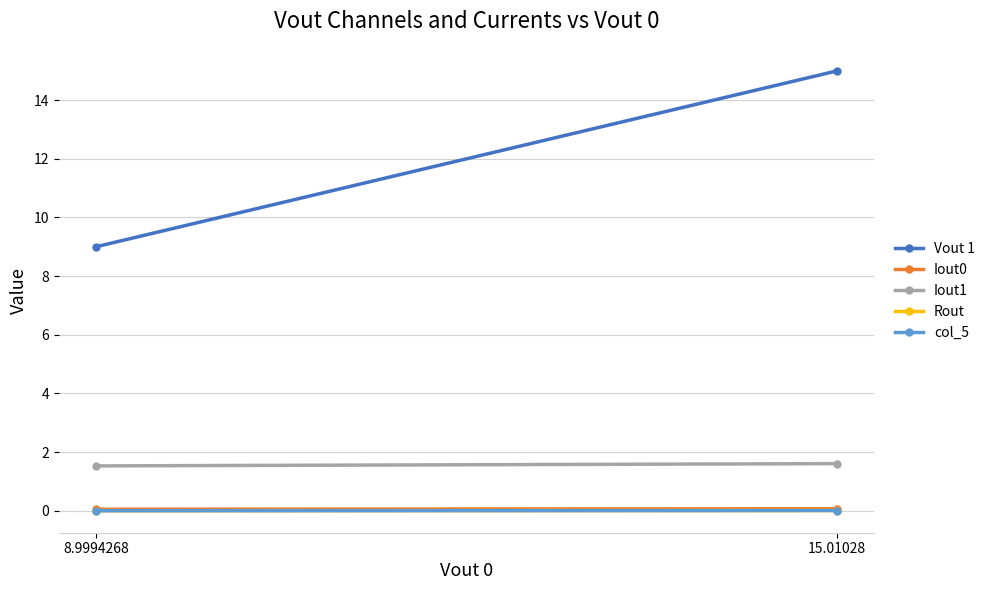

What is the maximum value shown in the chart?

15.0